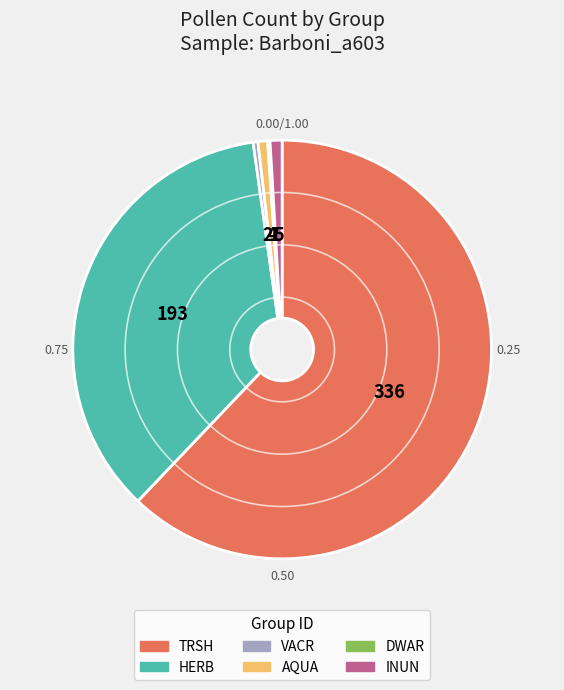

Does TRSH account for over 50% of the chart?

Yes